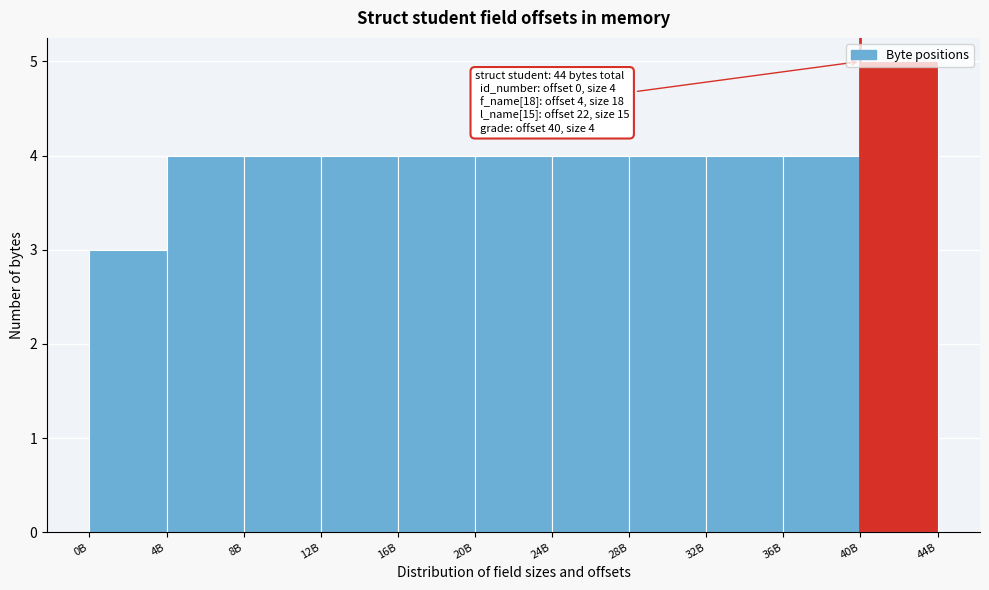

What is the greatest value displayed?

5